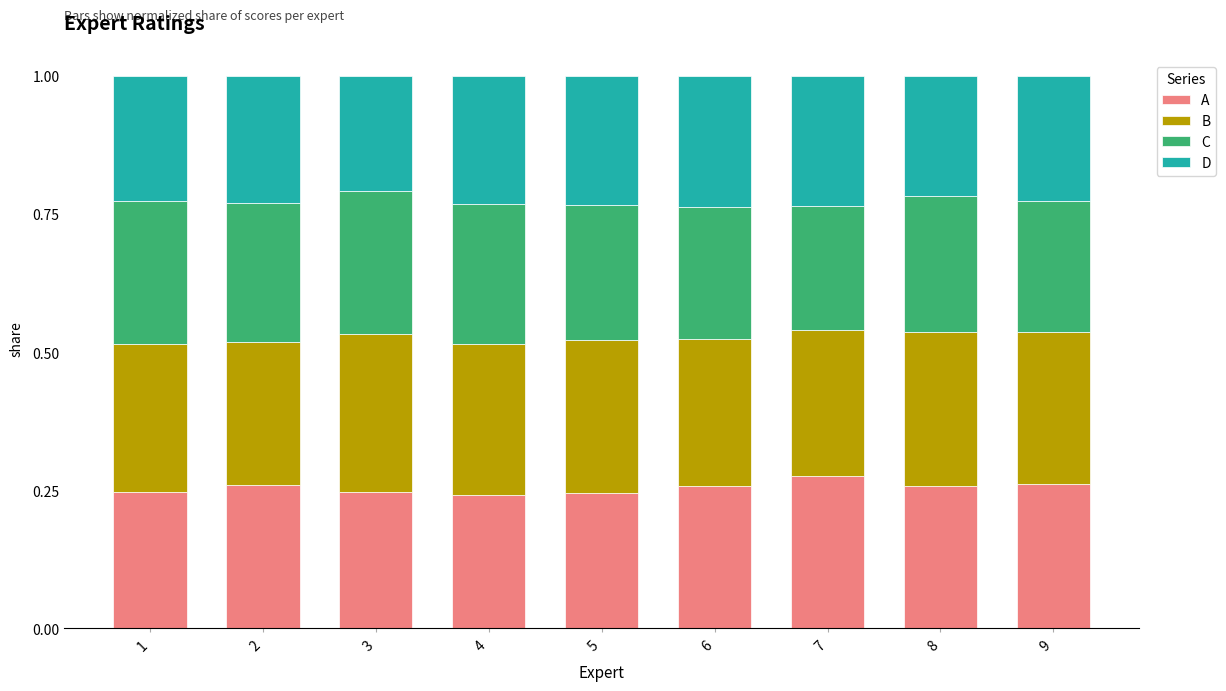

How many A values are between 0 and 1?

9